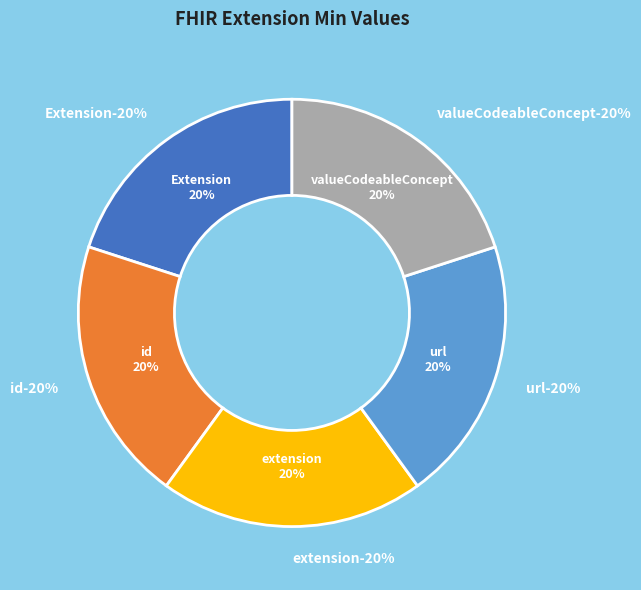

Is there a majority slice in this chart?

No